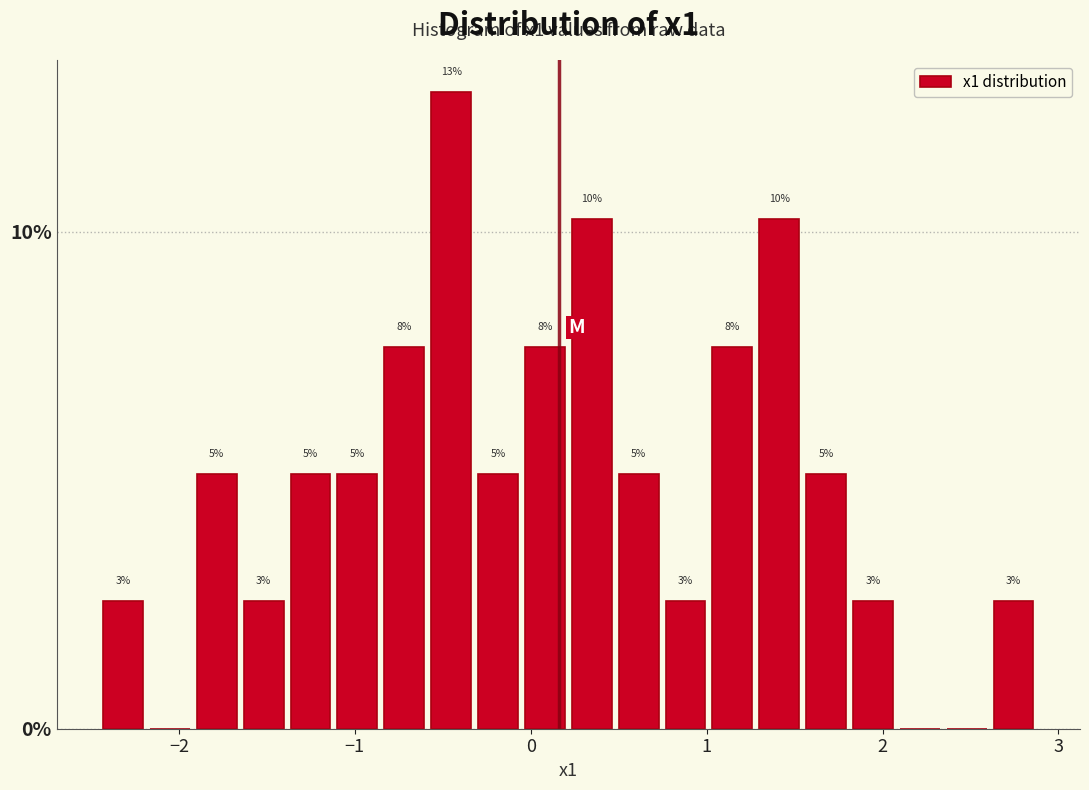

Around what value on the x-axis is the tallest bar? Give the approximate position of its centre, as read against the axis.

-0.5